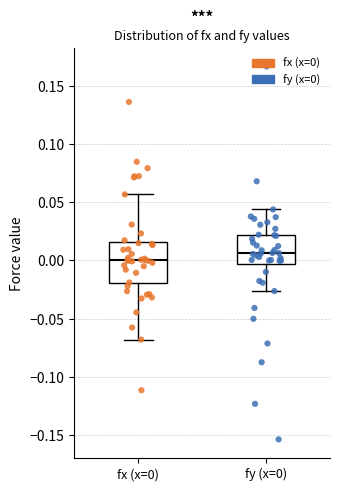

Where does the lower whisker of the box for fy (x=0) end on the y-axis? The values are not printed on the chart, so give them approximately, as read against the axis.

-0.025